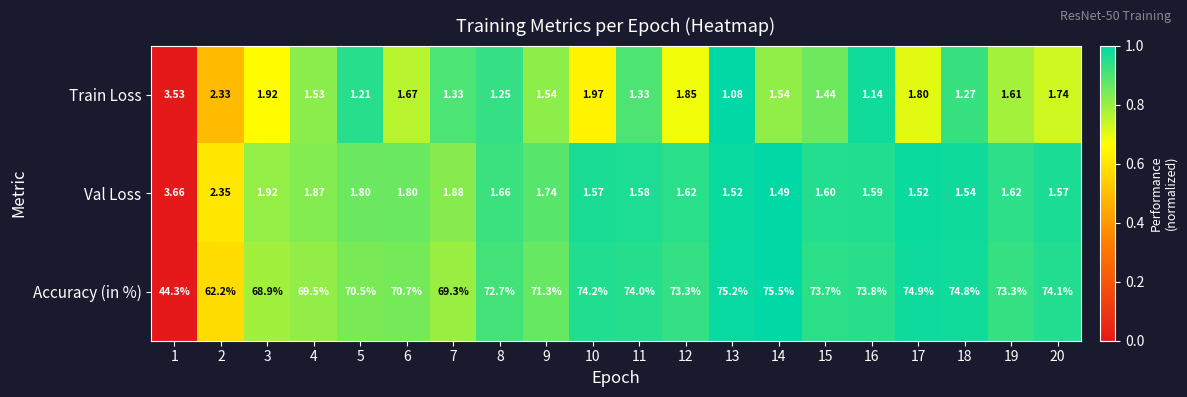

Which series has the largest total across all categories?

Accuracy (in %)